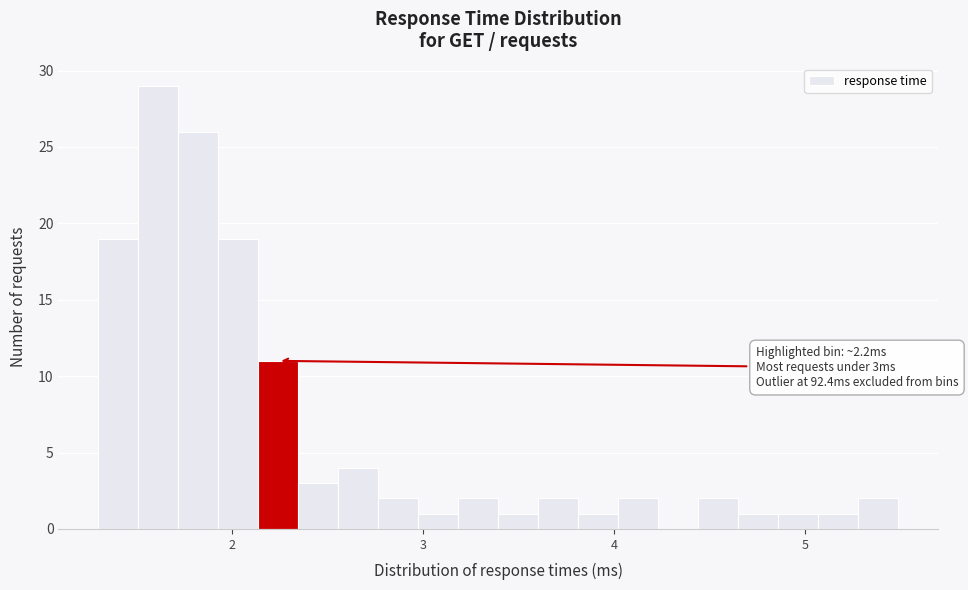

Read against the x-axis, roughly where is the centre of the tallest bar?

1.6